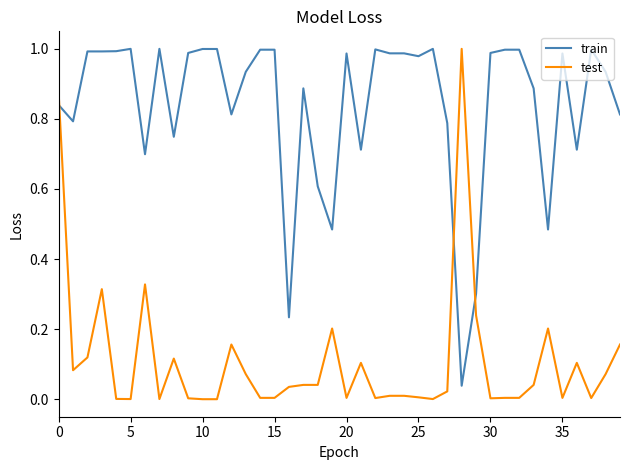

How many times do test and train cross each other?

3